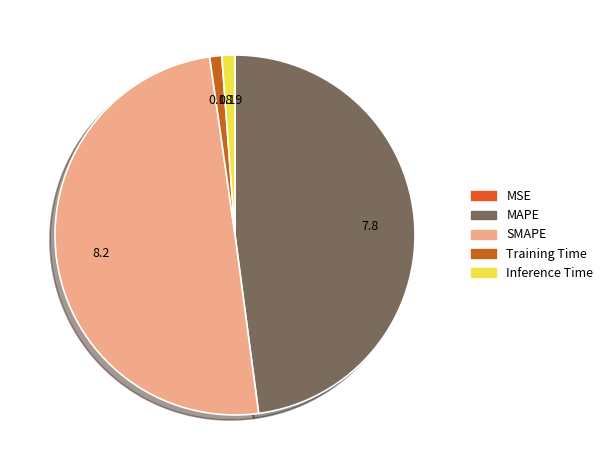

How many slices are in this pie chart?

5